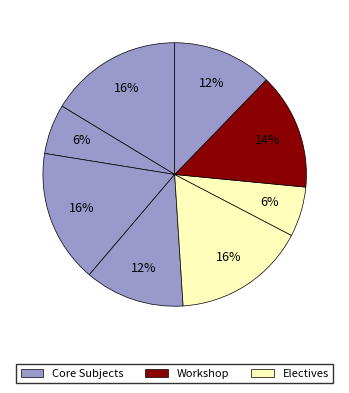

Count the number of slices in the pie.

8